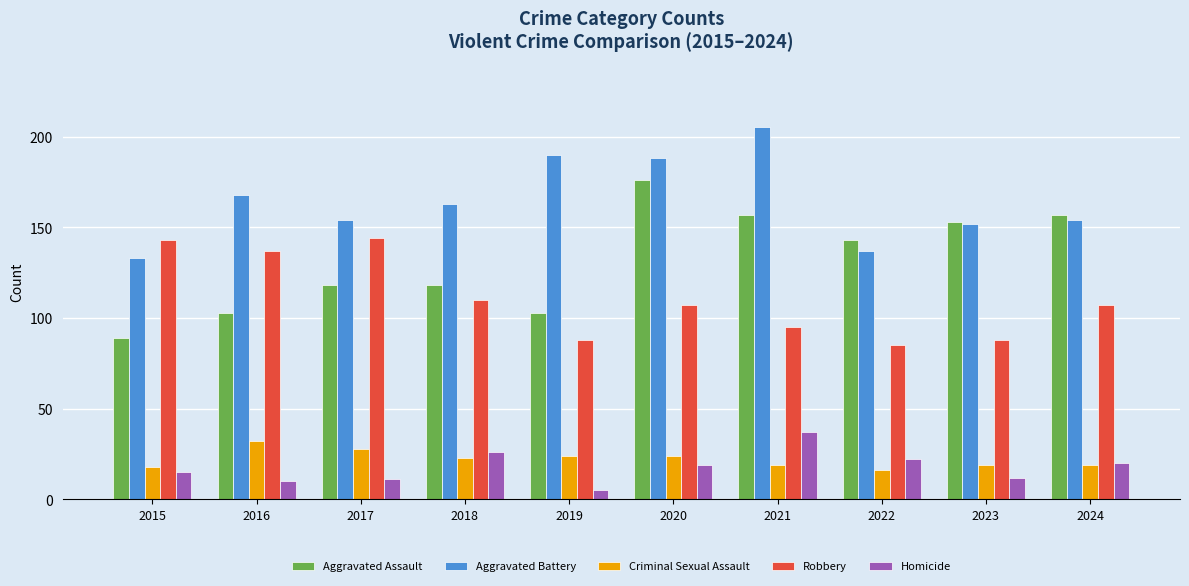

Reading right to left, what are all the values shown in this chart?

Aggravated Assault: 157	153	143	157	176	103	118	118	103	89
Aggravated Battery: 154	152	137	205	188	190	163	154	168	133
Criminal Sexual Assault: 19	19	16	19	24	24	23	28	32	18
Robbery: 107	88	85	95	107	88	110	144	137	143
Homicide: 20	12	22	37	19	5	26	11	10	15